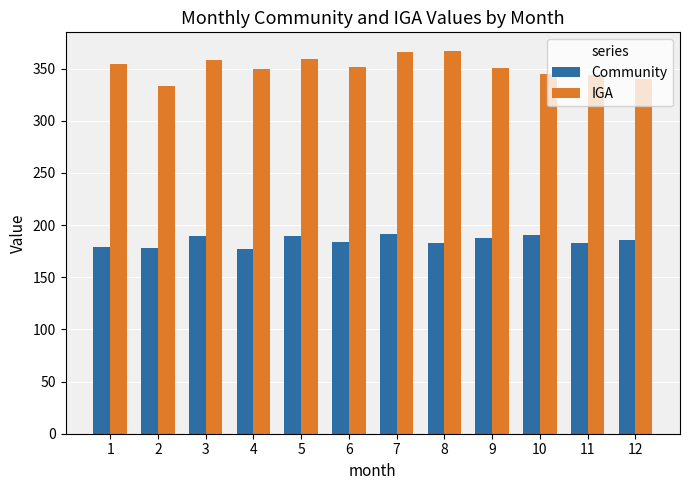

Rank the series by their average value, from lowest to highest.

Community, IGA